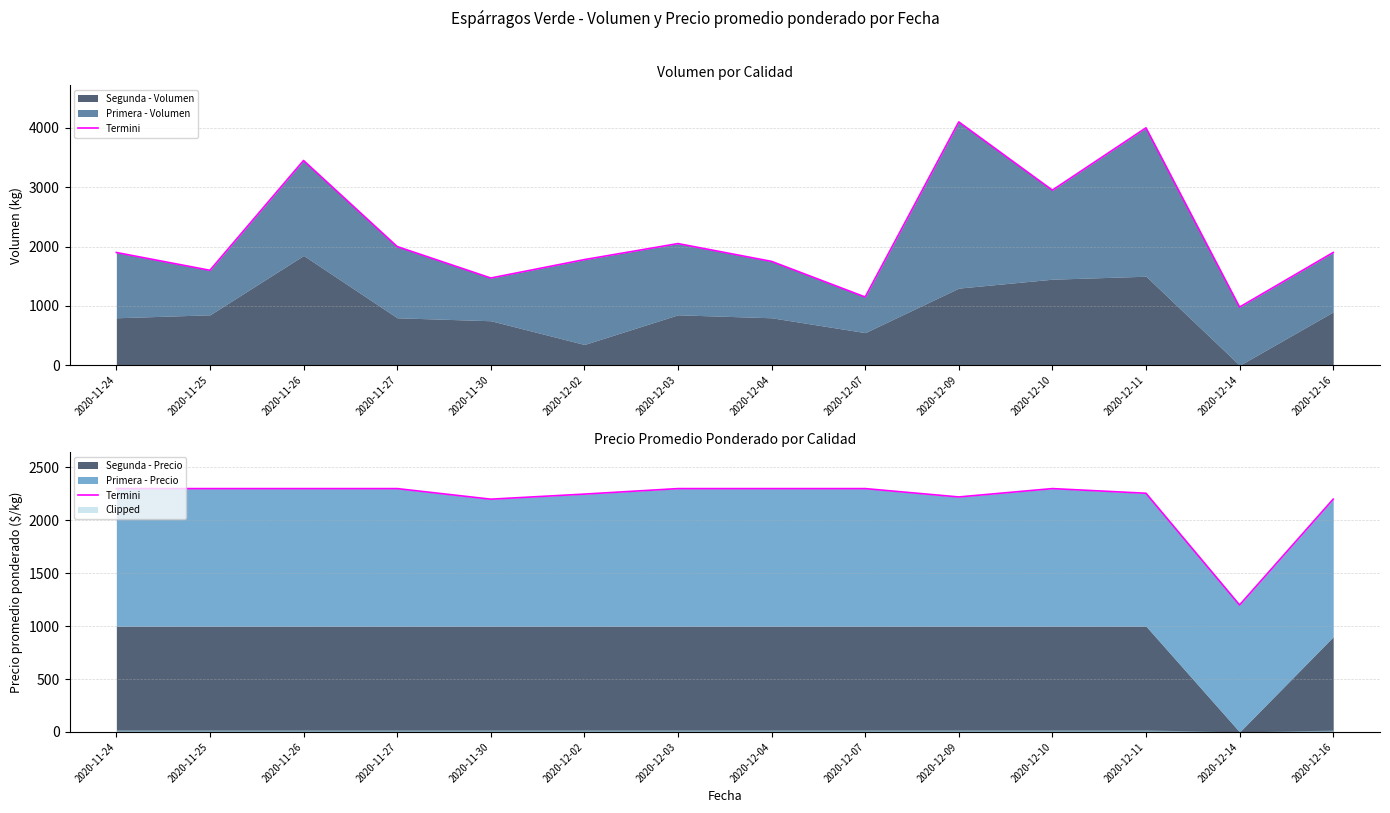

List the labels in order of value, smallest first.

2020-12-14, 2020-11-30, 2020-12-16, 2020-12-09, 2020-12-02, 2020-12-11, 2020-11-24, 2020-11-25, 2020-11-26, 2020-11-27, 2020-12-03, 2020-12-04, 2020-12-07, 2020-12-10